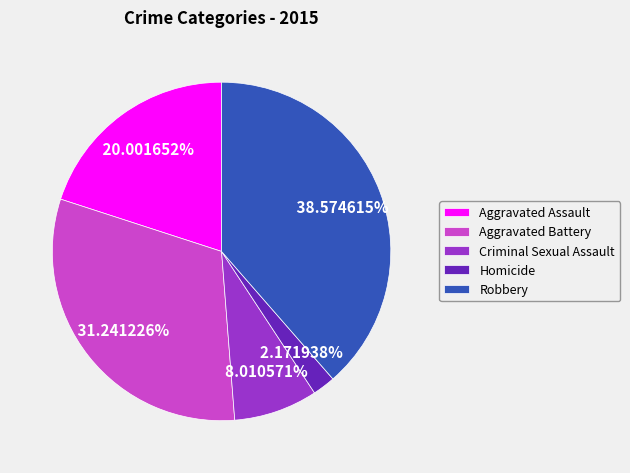

What percentage do Criminal Sexual Assault and Aggravated Battery together represent?

39.3%